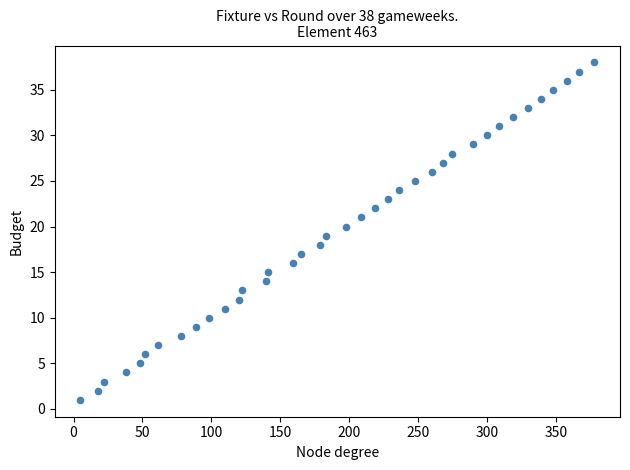

What is the range of Y values (max minus min)?

37